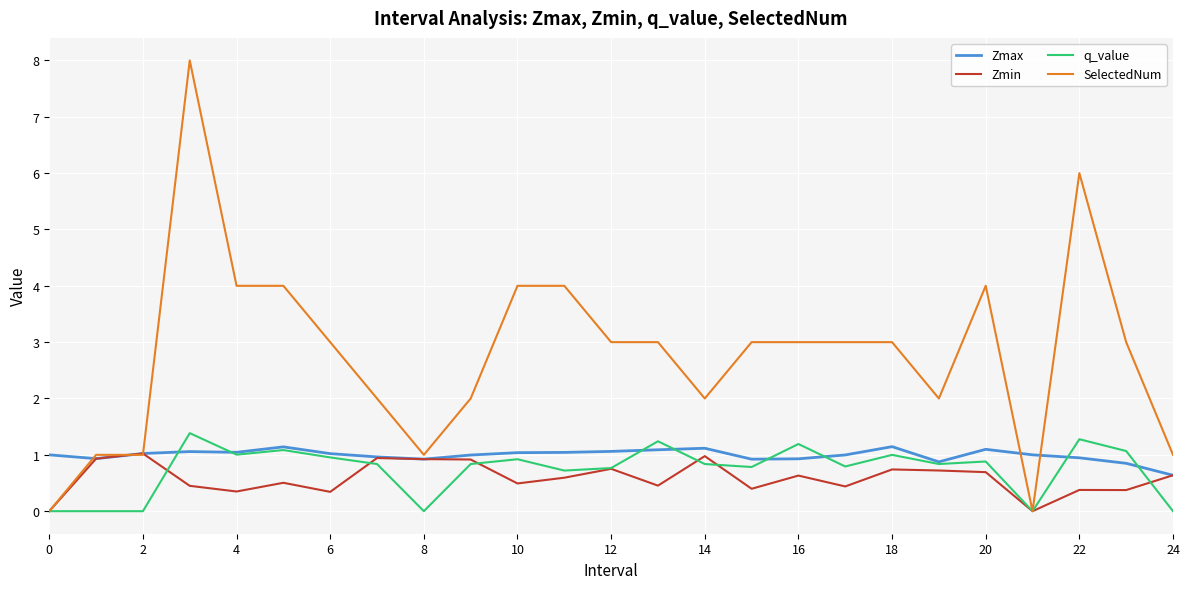

Which series has the largest total across all categories?

SelectedNum